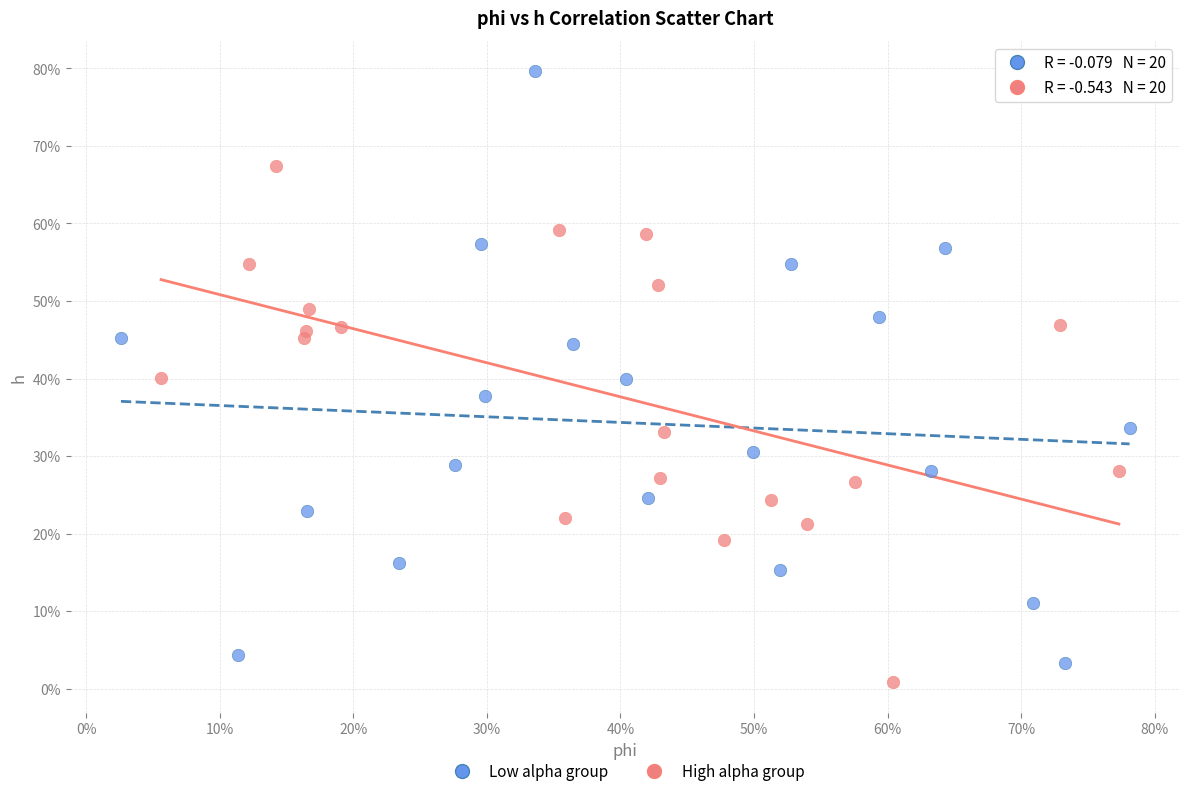

Which series has the largest Y range (max minus min)?

Low alpha group